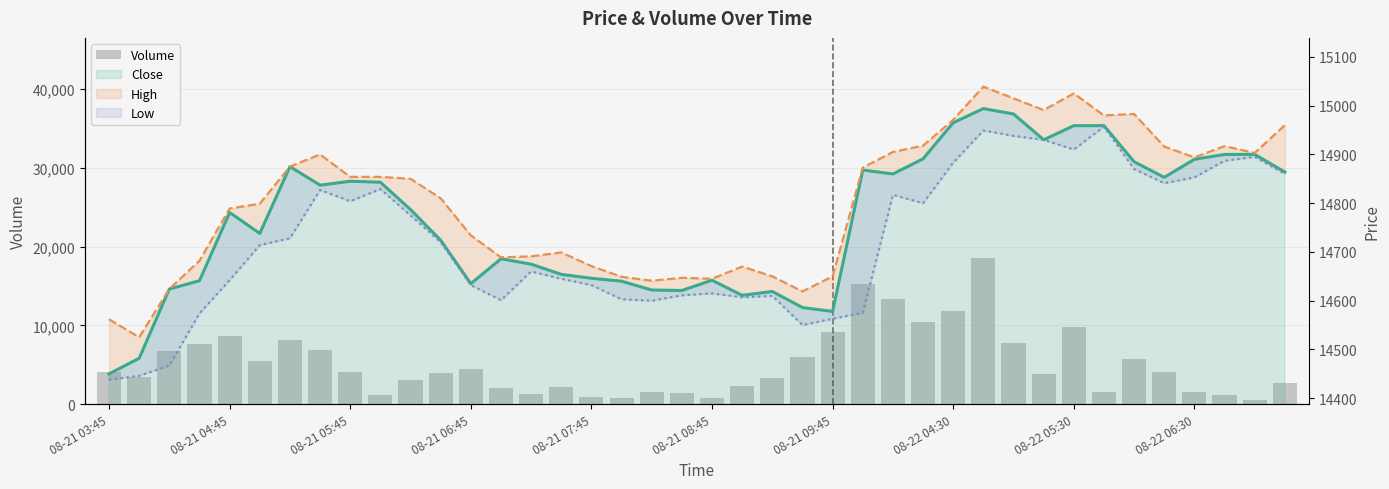

How many distinct data groups are displayed?

4